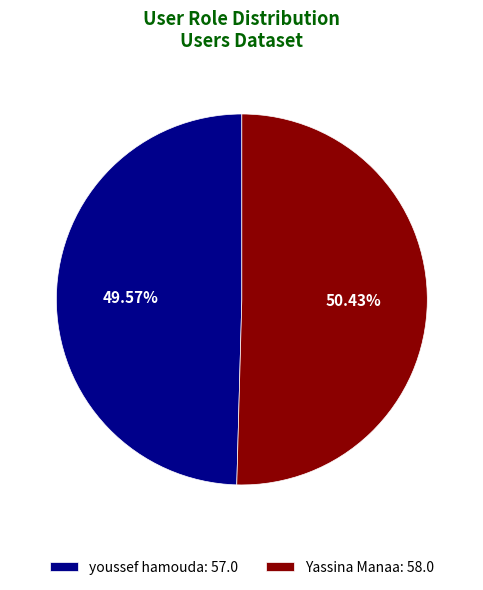

Is youssef hamouda the majority of the pie?

No